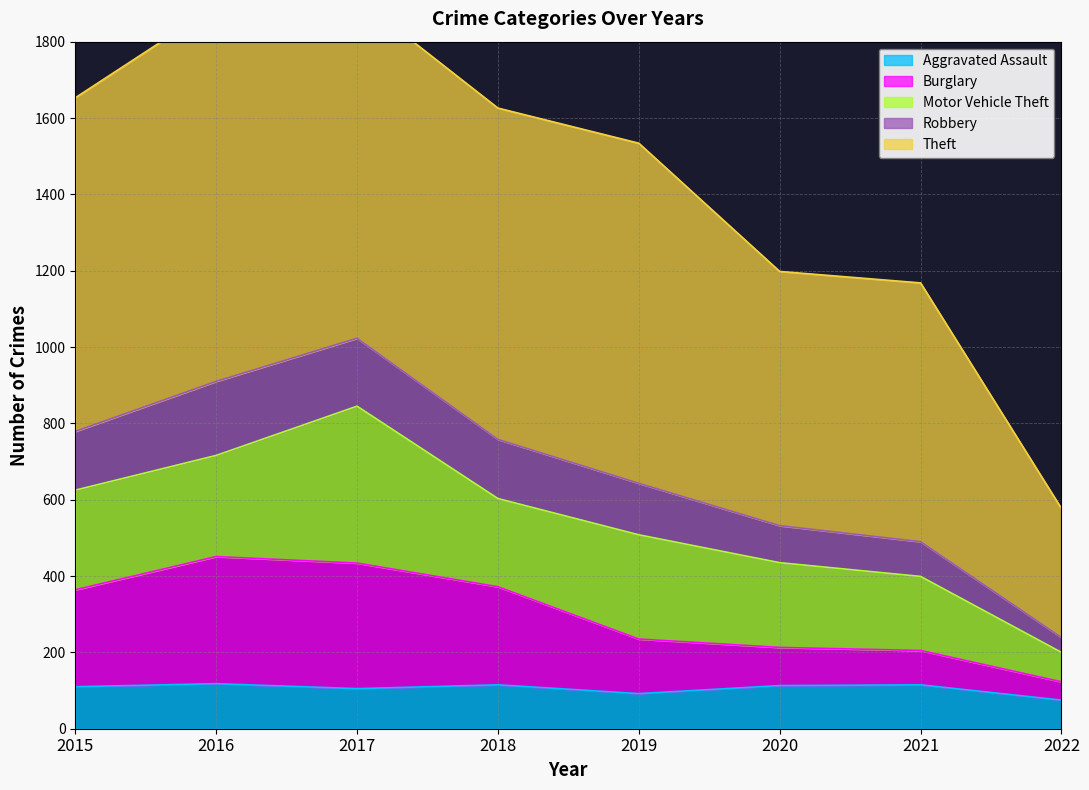

Is it true that Aggravated Assault equals 113 at 2020?

True